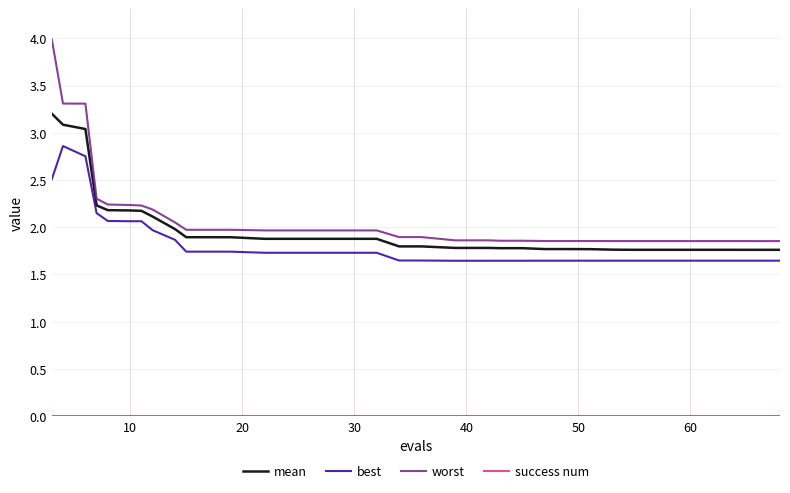

What is the lowest value of the mean series?

1.8